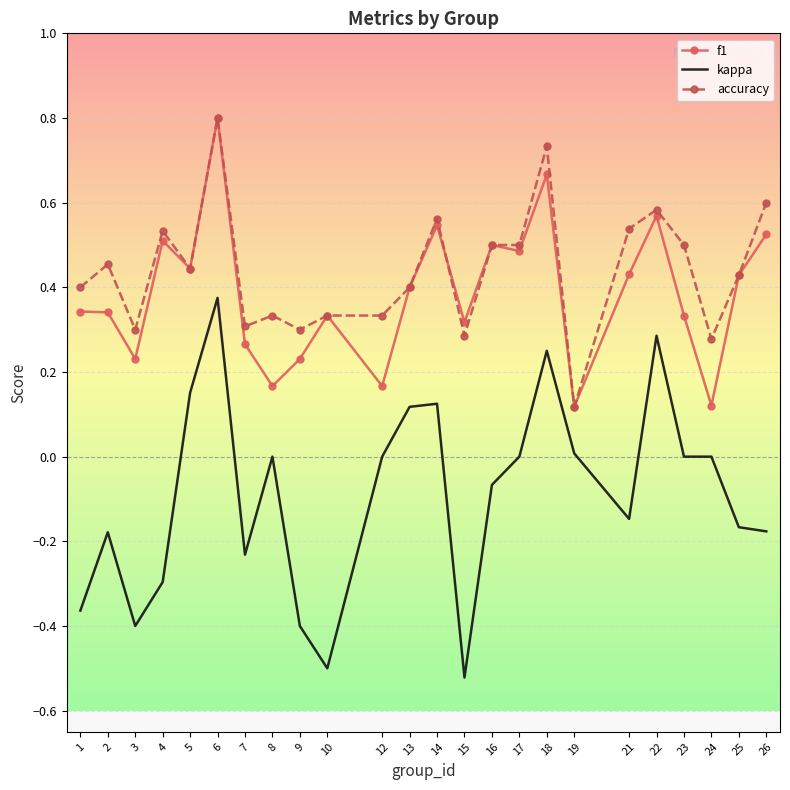

What is the maximum value for accuracy?

0.8